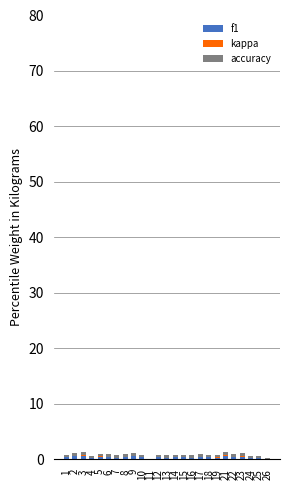

How many data points does each series have?

25